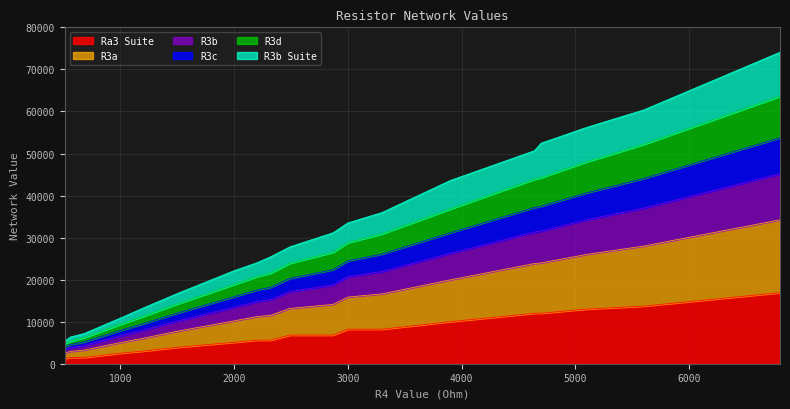

Does the chart have visible grid lines?

Yes